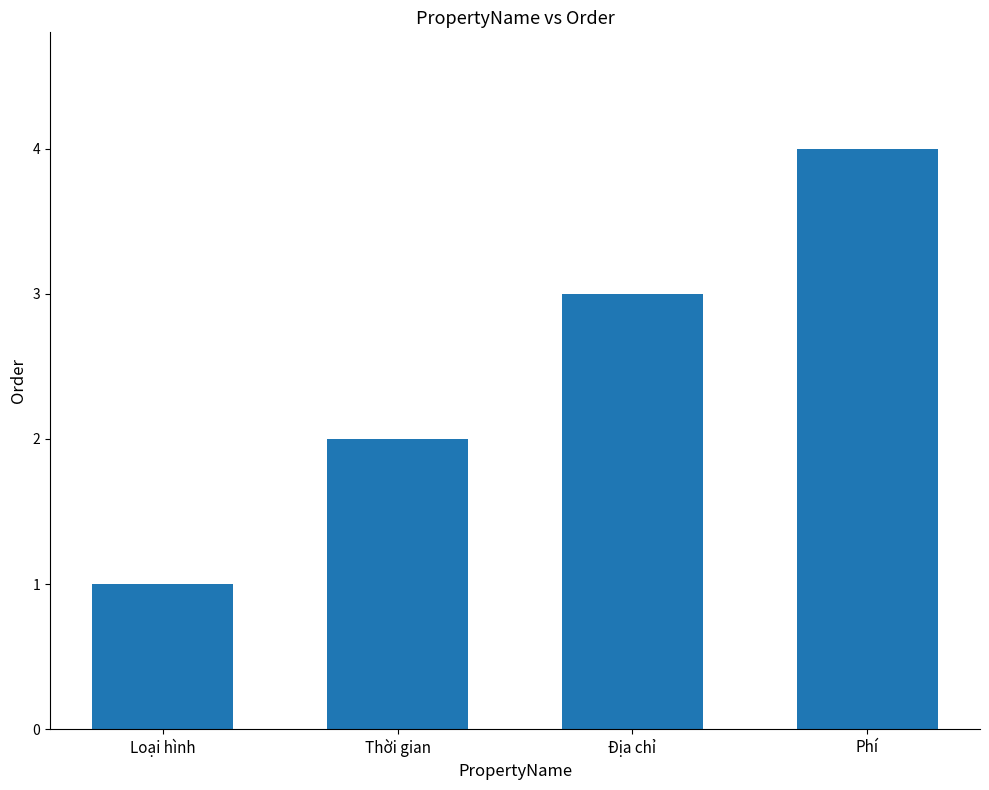

What is the sum of the values at Phí and Thời gian?

6